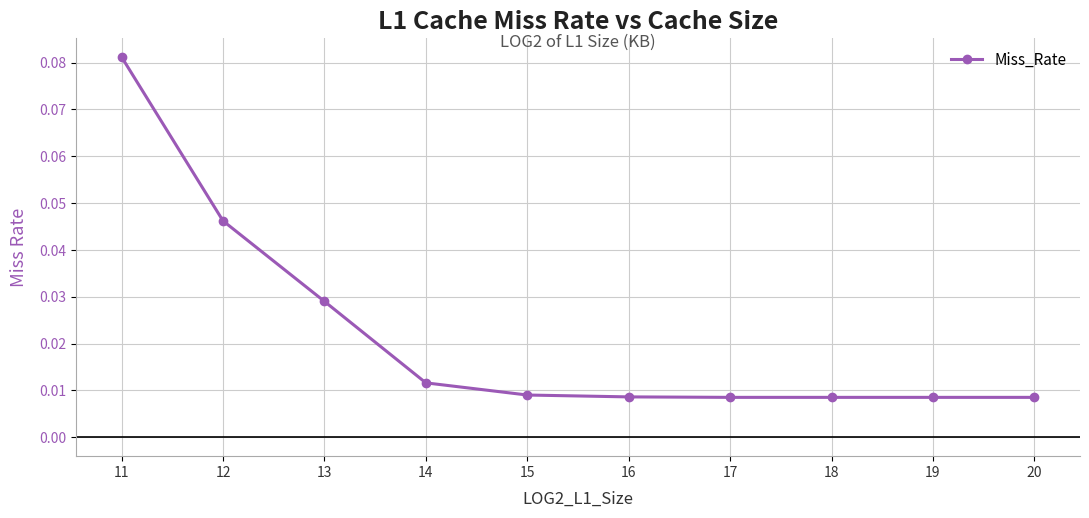

Count the values in the range 0 to 1.

10